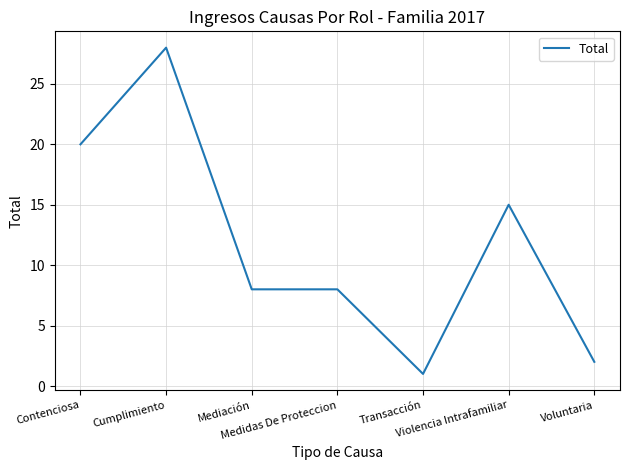

Is it true that the value at Transacción is 1?

True